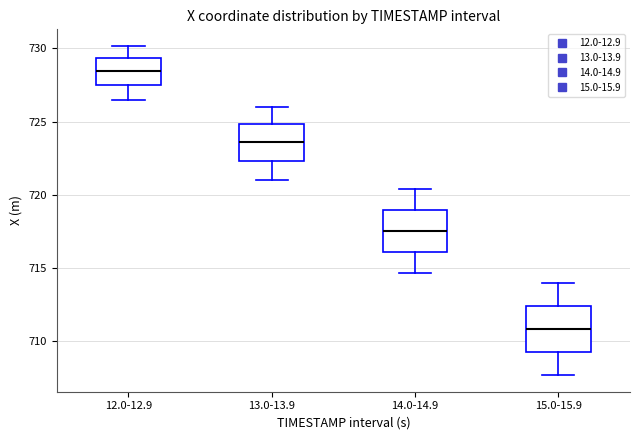

Reading left to right, read every box against the y-axis: the position of its median line, the range the box covers, and the ends of its whiskers. The values are not printed on the chart, so give them approximately, as read against the axis.

12.0-12.9: median 728.5, box 727.5 to 729.5, whiskers 726.5 to 730.0
13.0-13.9: median 723.5, box 722.5 to 725.0, whiskers 721.0 to 726.0
14.0-14.9: median 717.5, box 716.0 to 719.0, whiskers 714.5 to 720.5
15.0-15.9: median 711.0, box 709.5 to 712.5, whiskers 707.5 to 714.0